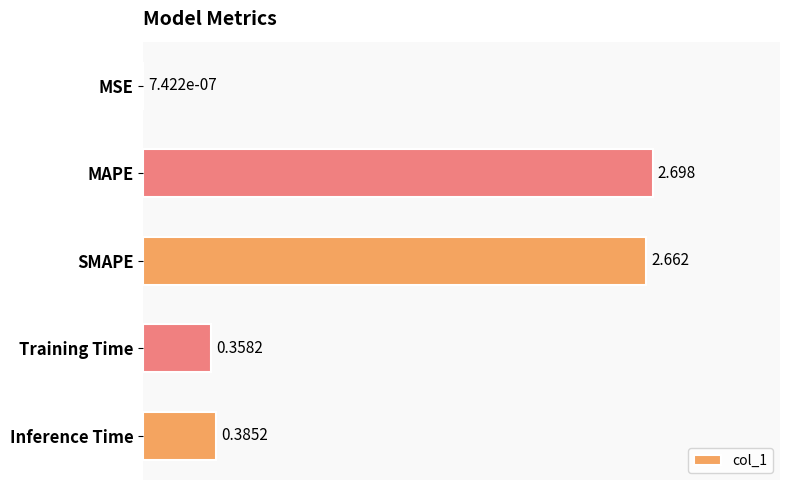

At which label is the value closest to 1?

Inference Time